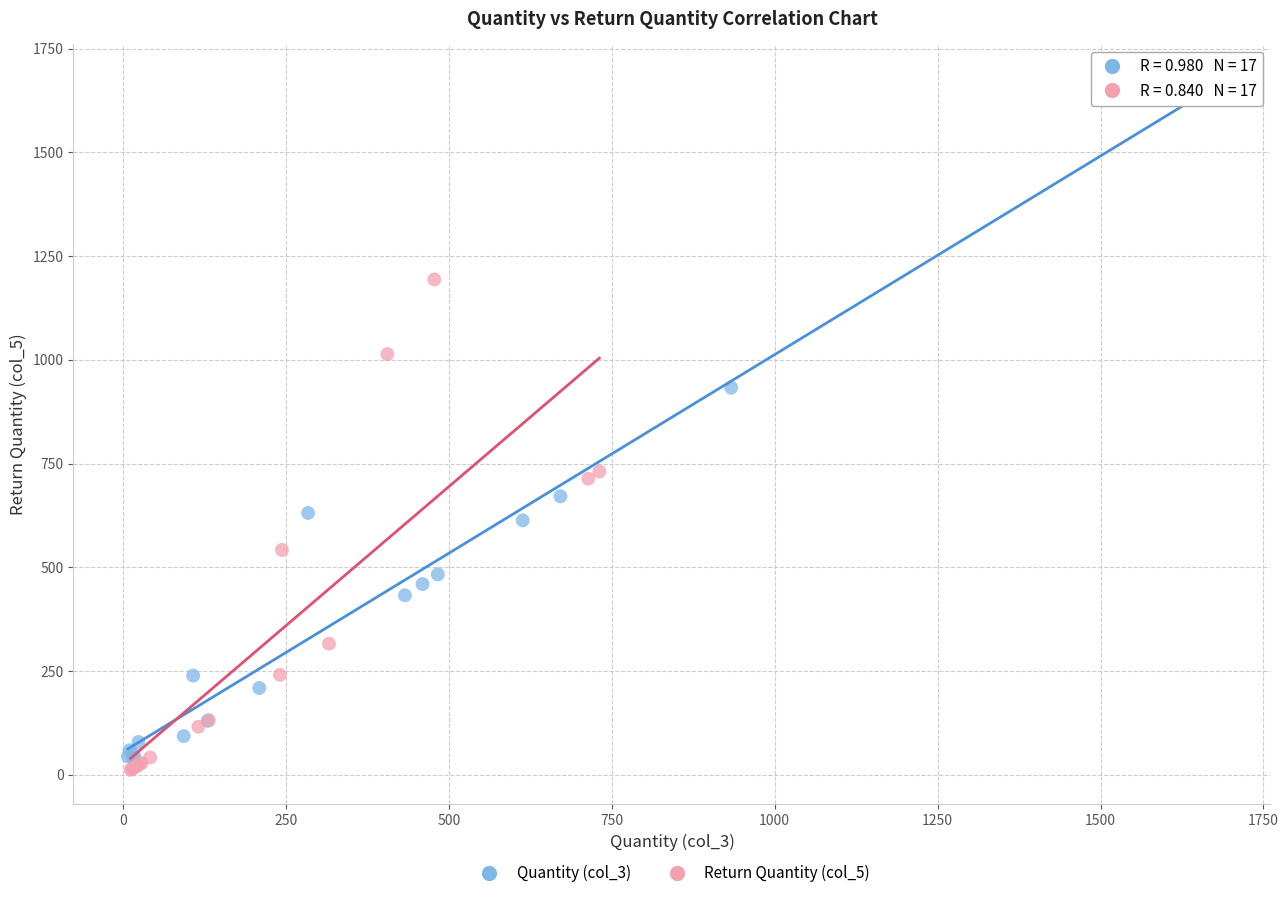

Which series contains the lowest Y value?

Return Quantity (col_5)